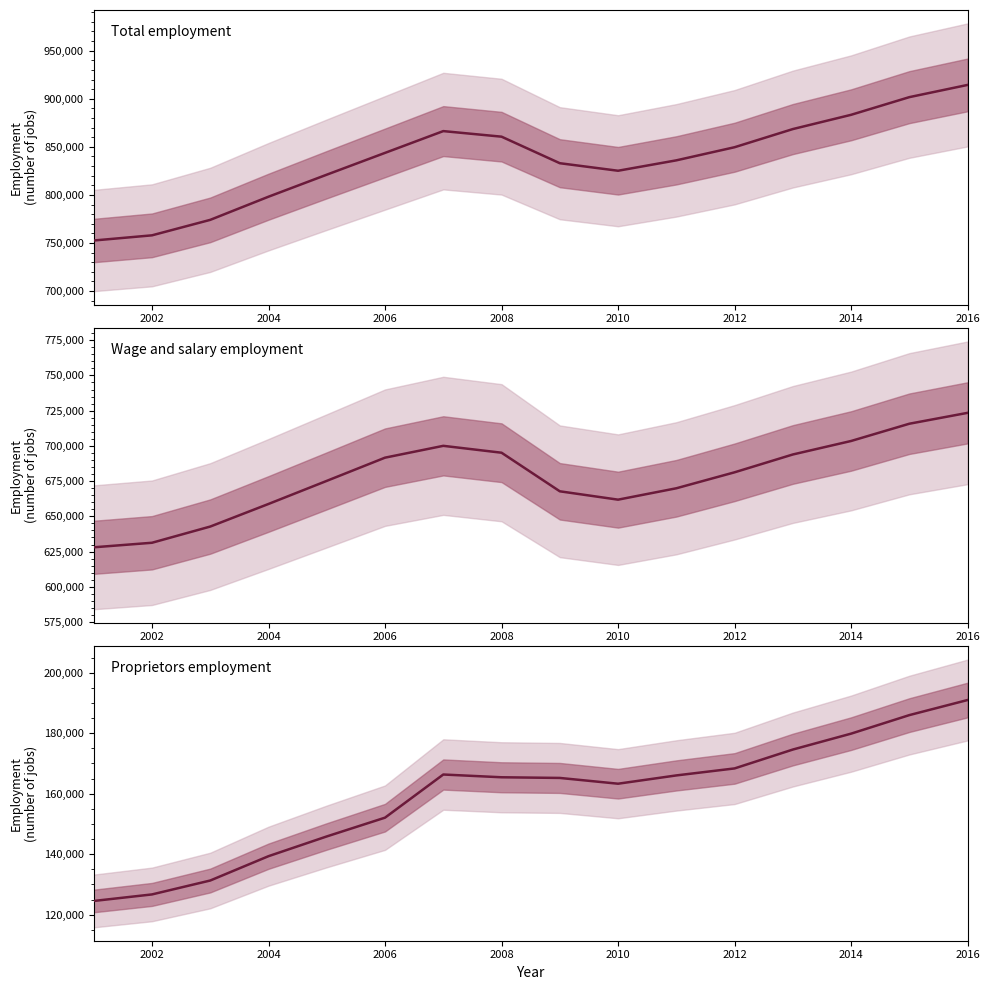

How many lines are shown in the chart?

3